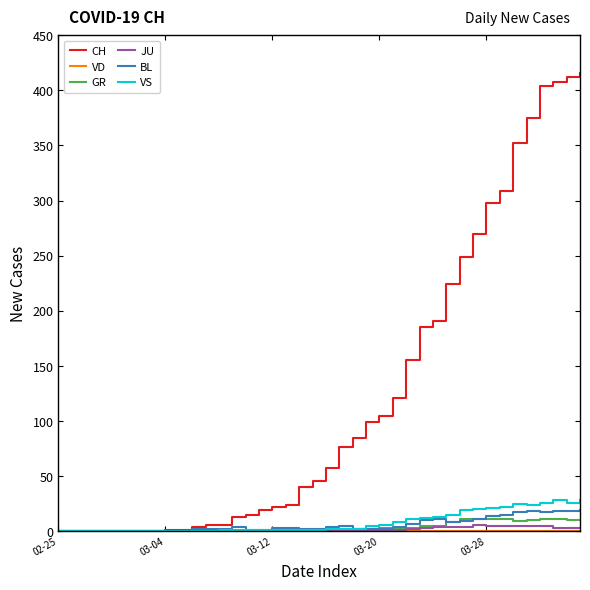

Which series has the largest range (max minus min)?

CH